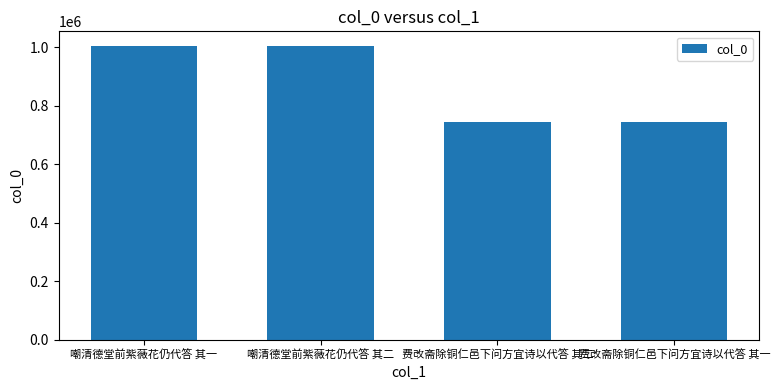

What position from the left is 费改斋除铜仁邑下问方宜诗以代答 其一?

4